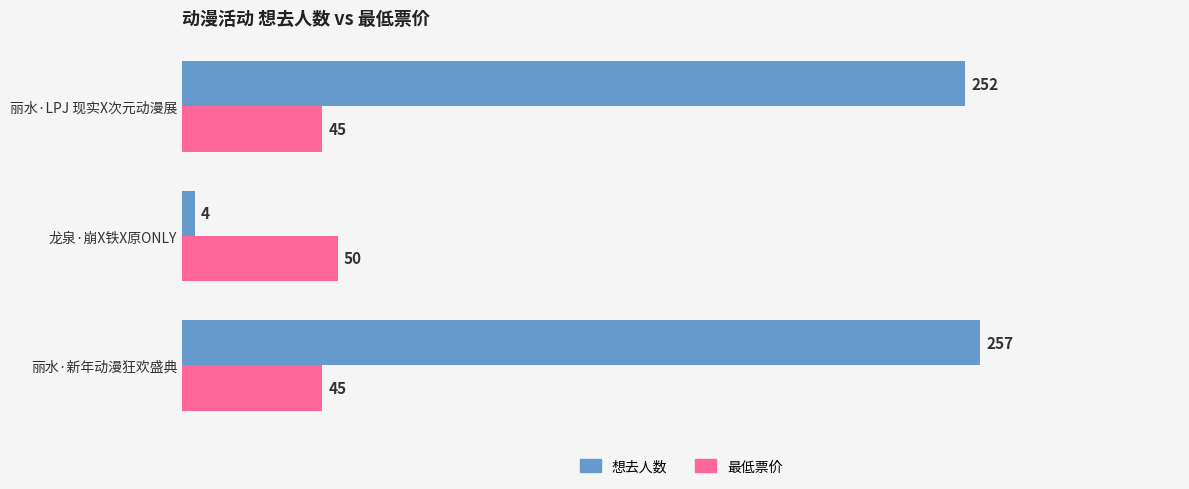

Which series has the largest range (max minus min)?

想去人数